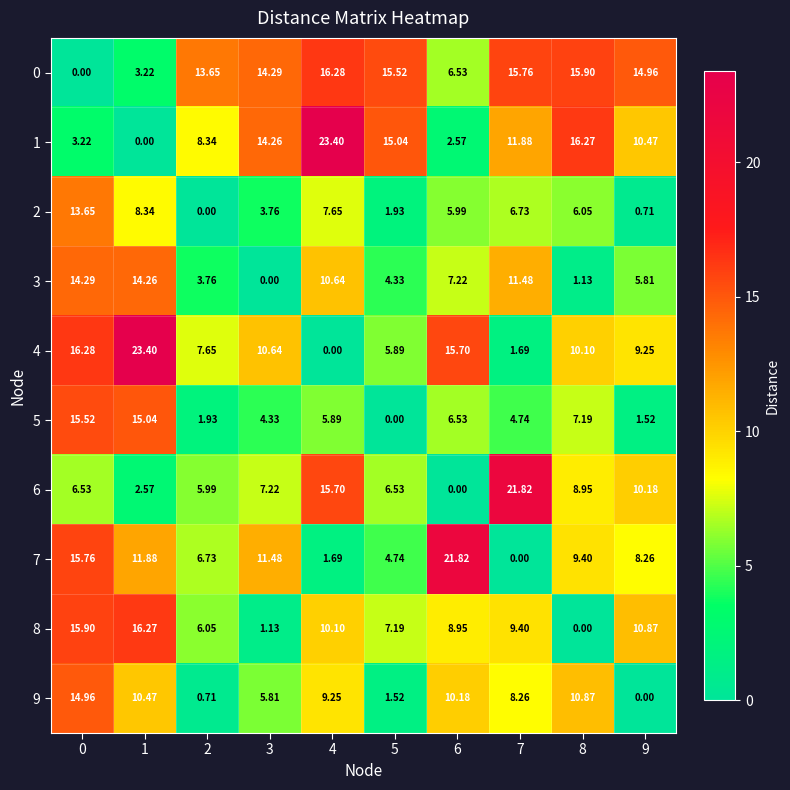

Is the value of 5 at 5 greater than the value of 0 at 8?

No